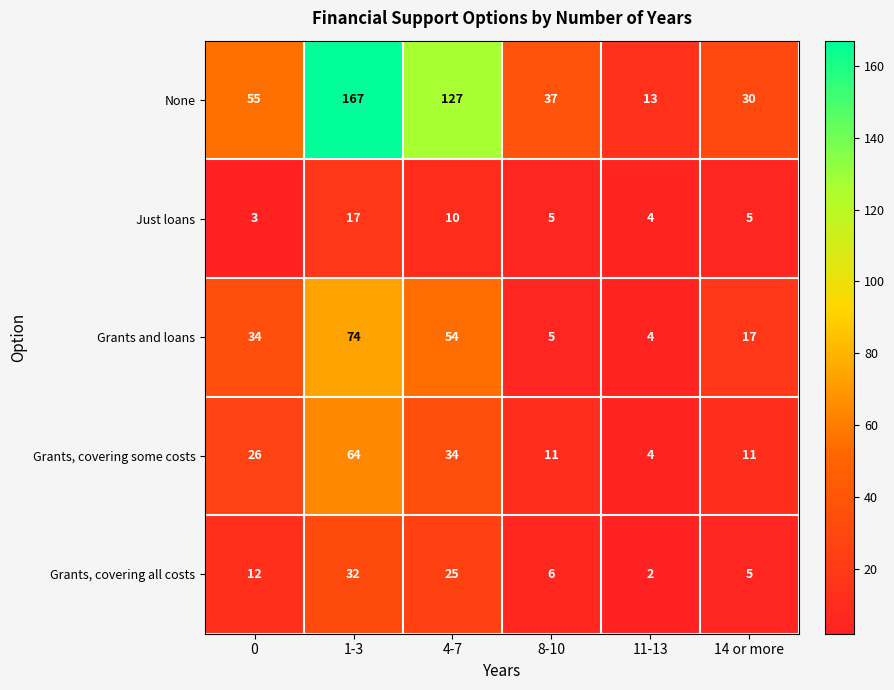

Reading left to right, transcribe all the data shown in this chart.

None: 55	167	127	37	13	30
Just loans: 3	17	10	5	4	5
Grants and loans: 34	74	54	5	4	17
Grants, covering some costs: 26	64	34	11	4	11
Grants, covering all costs: 12	32	25	6	2	5